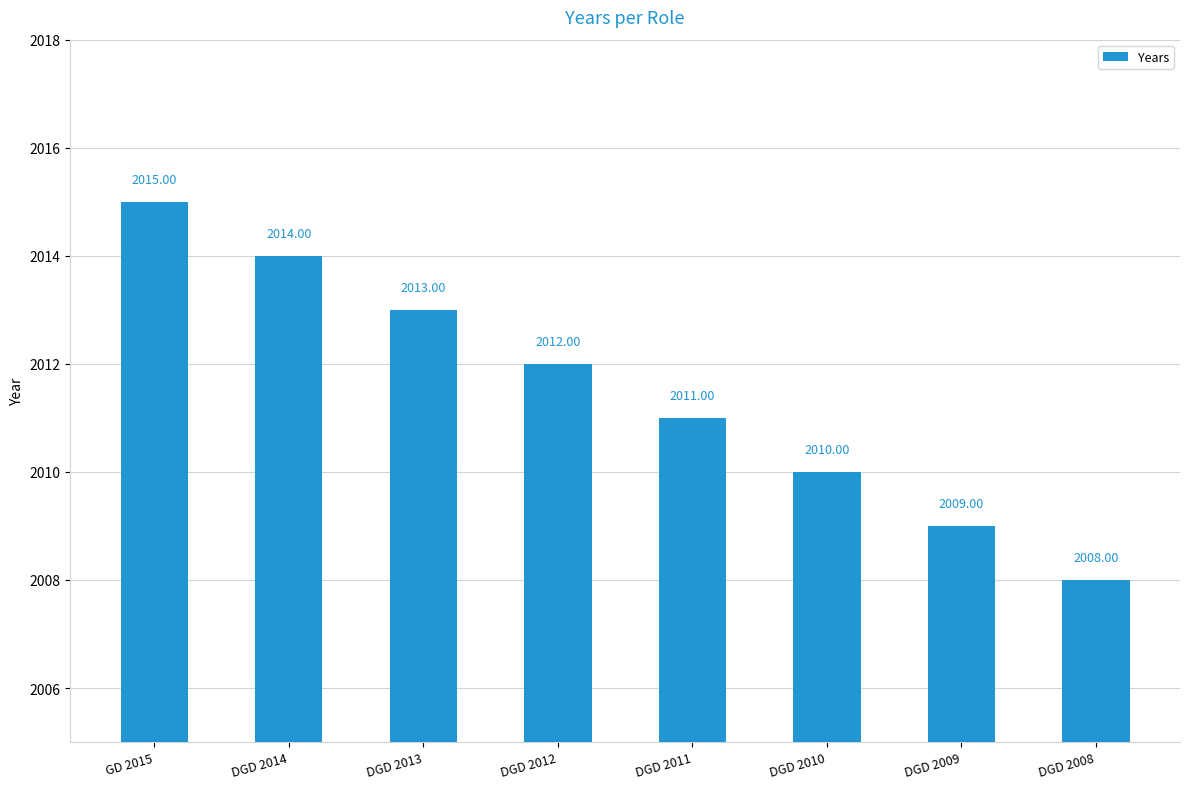

Reading right to left, list all the values displayed in this chart.

2008	2009	2010	2011	2012	2013	2014	2015